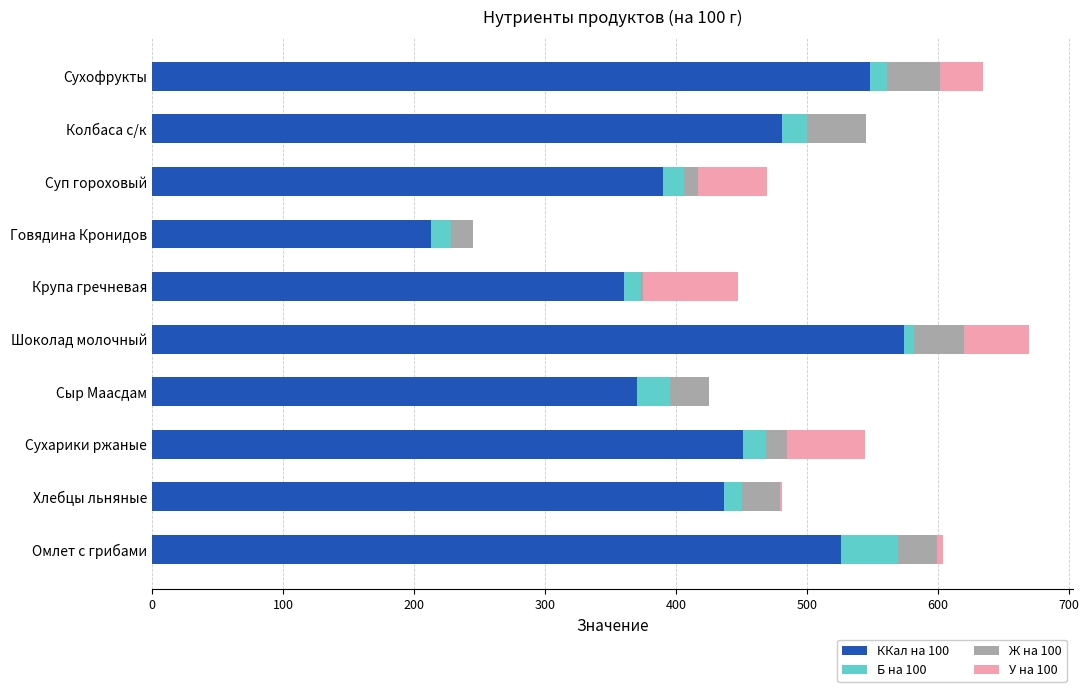

What is the total value across all series at Колбаса с/к?

545.0